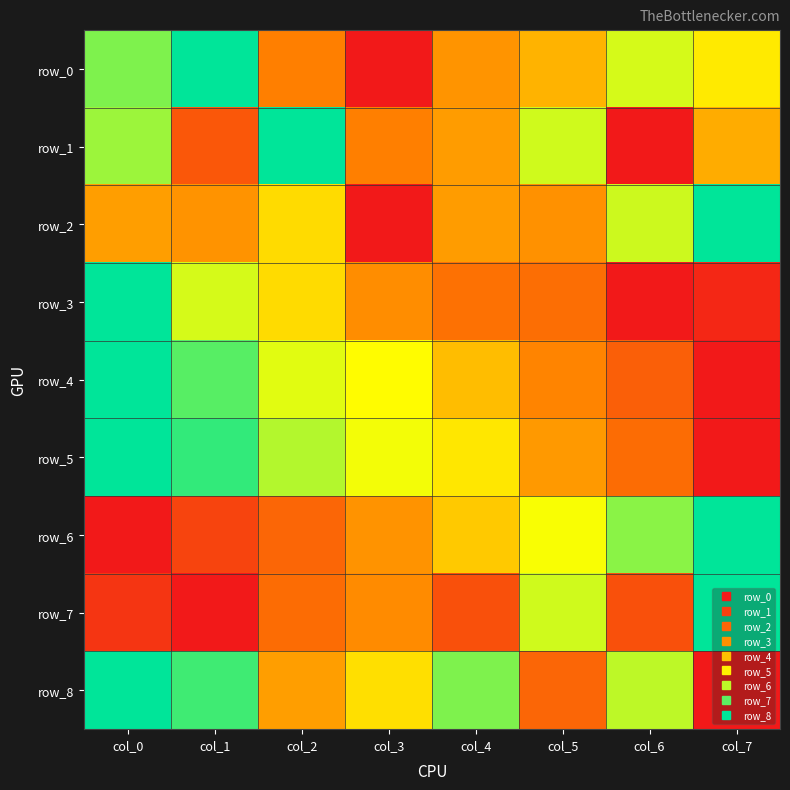

What is the total value across all series at col_4?

4.1